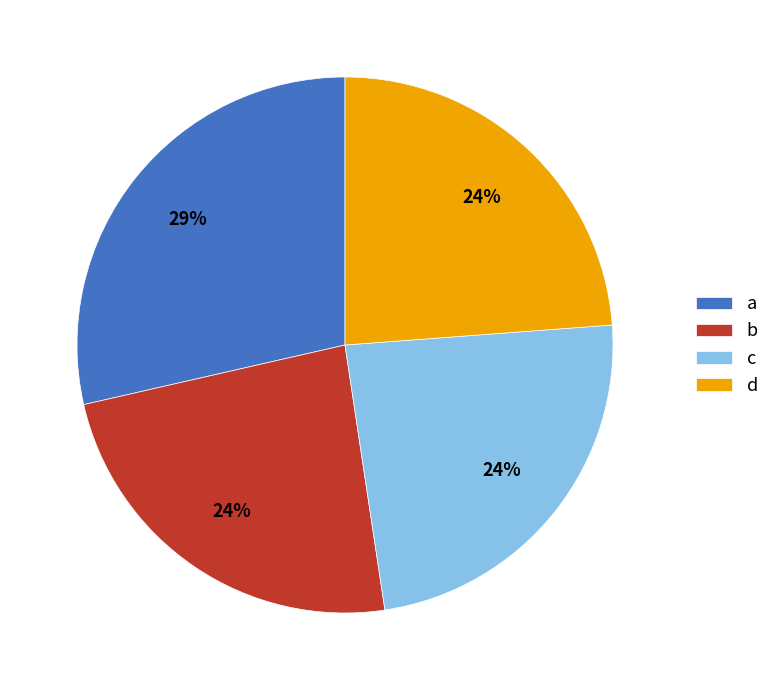

What is the largest slice in the pie chart?

a